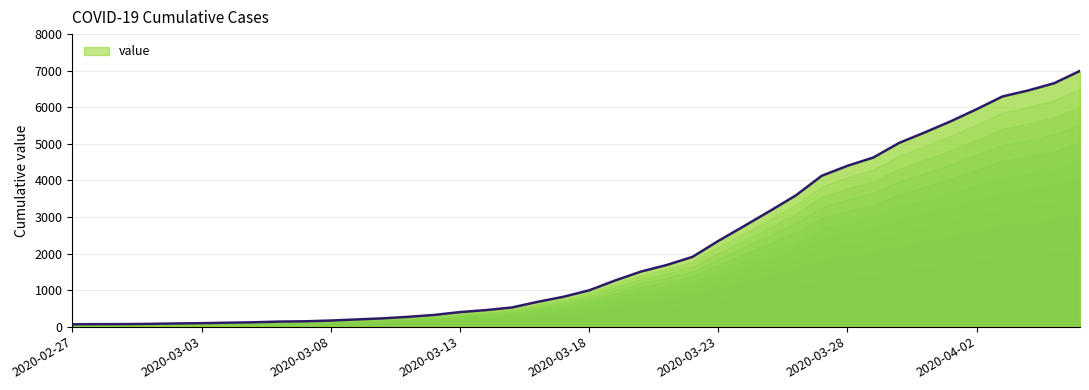

Reading left to right, list all the values displayed in this chart.

2020-02-27=64	2020-02-28=68	2020-02-29=69	2020-03-01=76	2020-03-02=87	2020-03-03=95	2020-03-04=108	2020-03-05=119	2020-03-06=138	2020-03-07=146	2020-03-08=167	2020-03-09=197	2020-03-10=226	2020-03-11=269	2020-03-12=320	2020-03-13=398	2020-03-14=452	2020-03-15=523	2020-03-16=677	2020-03-17=816	2020-03-18=993	2020-03-19=1261	2020-03-20=1505	2020-03-21=1686	2020-03-22=1908	2020-03-23=2344	2020-03-24=2752	2020-03-25=3165	2020-03-26=3589	2020-03-27=4125	2020-03-28=4399	2020-03-29=4625	2020-03-30=5025	2020-03-31=5314	2020-04-01=5617	2020-04-02=5947	2020-04-03=6295	2020-04-04=6460	2020-04-05=6657	2020-04-06=6995